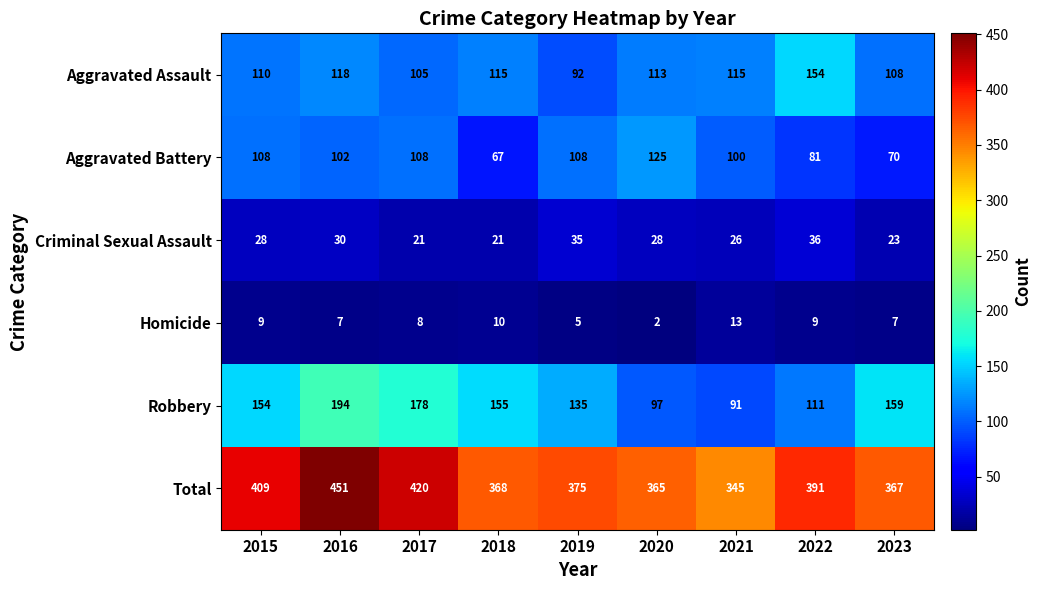

Rank the series by their maximum value, from lowest to highest.

Homicide, Criminal Sexual Assault, Aggravated Battery, Aggravated Assault, Robbery, Total